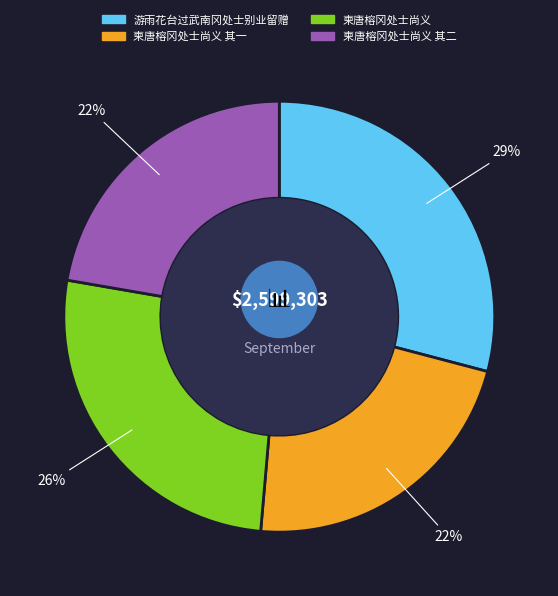

What percentage is the 游雨花台过武南冈处士别业留赠 slice, to the nearest percent?

29%